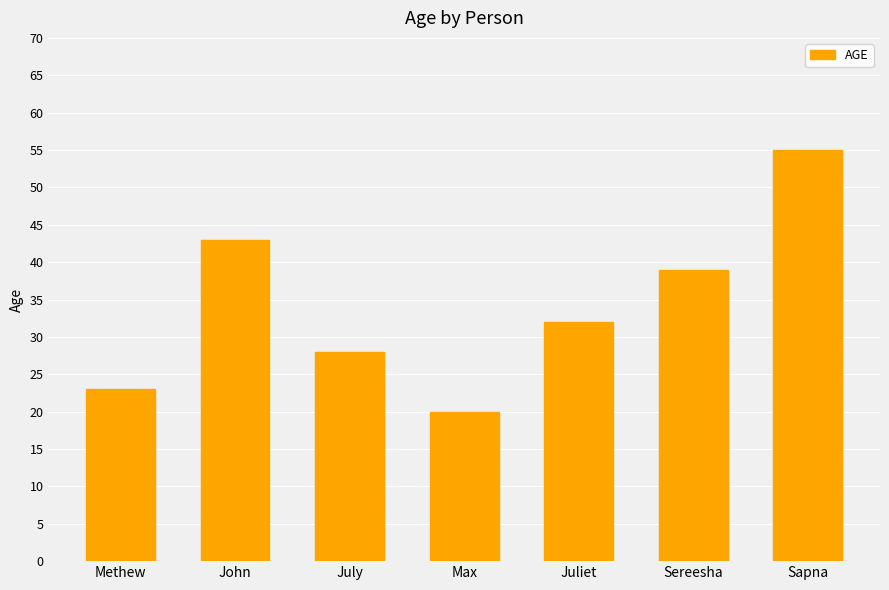

What value does the data have at Juliet, to the nearest 10?

30